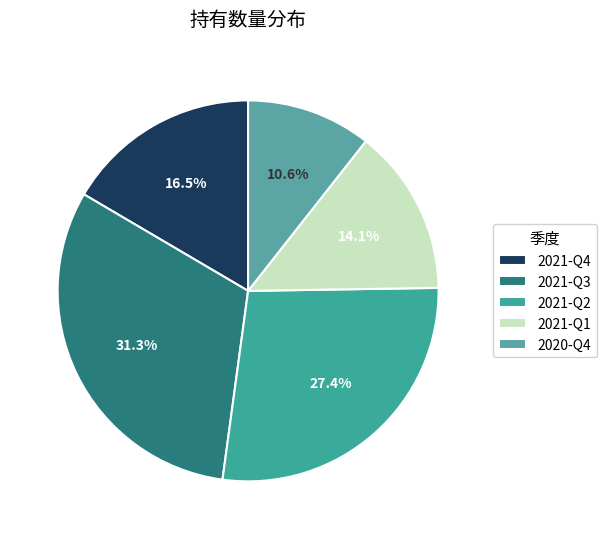

What portion of the pie excludes 2021-Q4?

83.5%